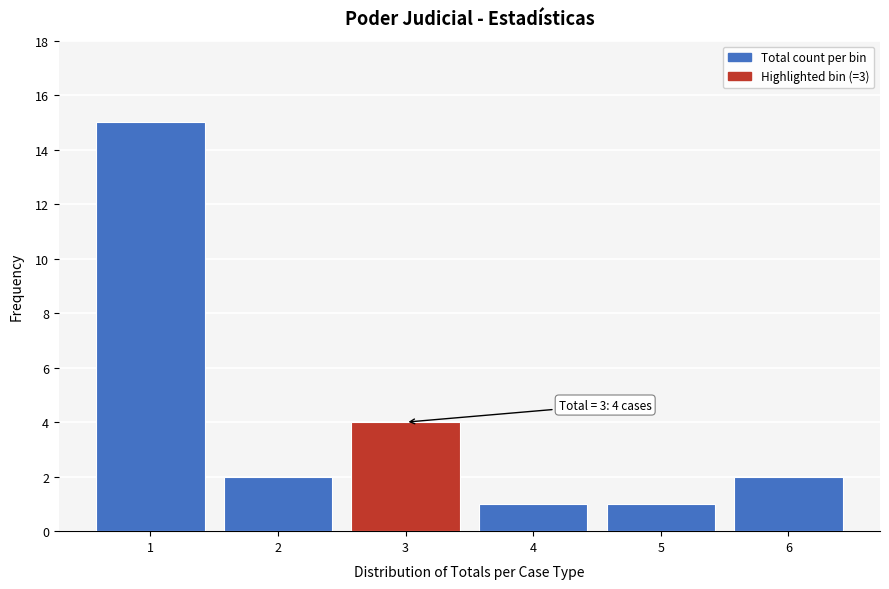

Reading left to right, what are all the values shown in this chart?

1=15	2=2	3=4	4=1	5=1	6=2